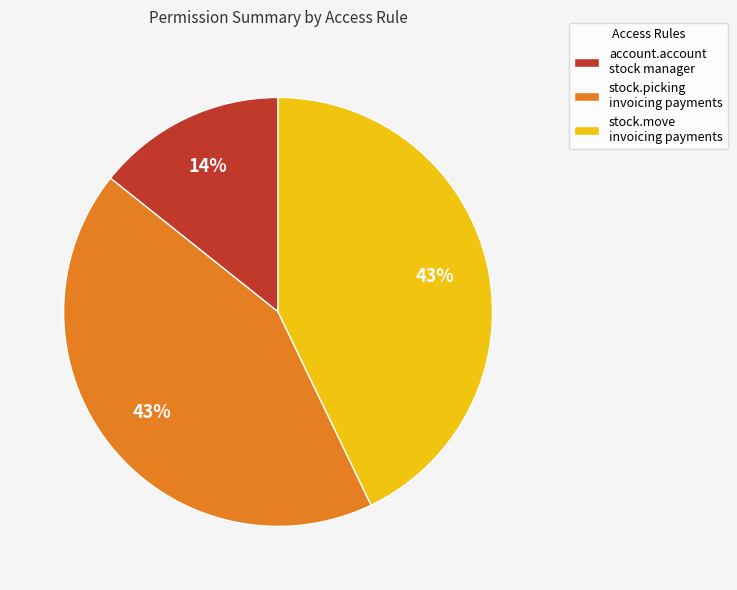

Approximately how many times larger is the value at account.account stock manager compared to stock.picking invoicing payments?

0.3